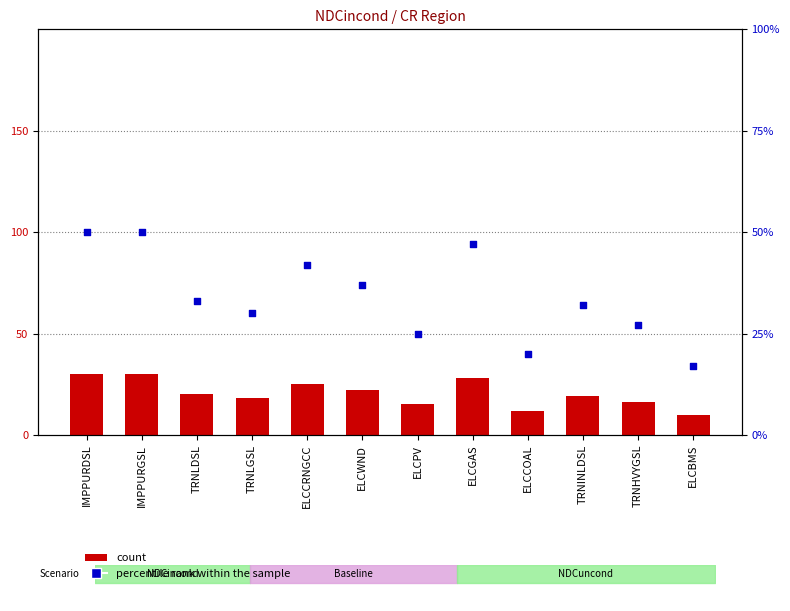

Which series has the largest total across all categories?

percentile rank within the sample